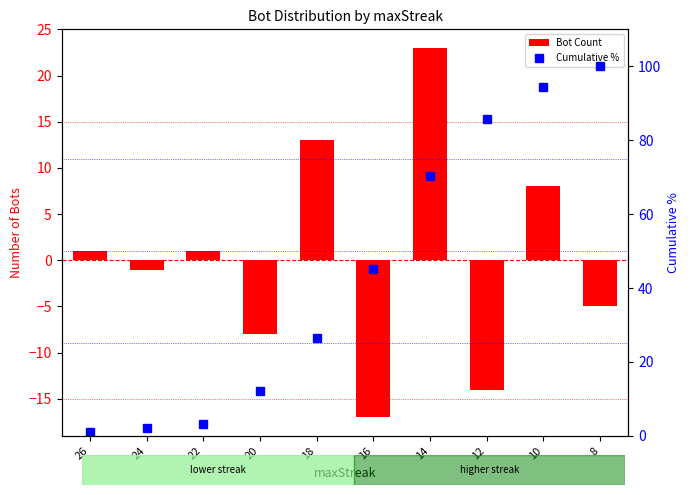

Rank the series by their average value, from lowest to highest.

Bot Count, Cumulative %